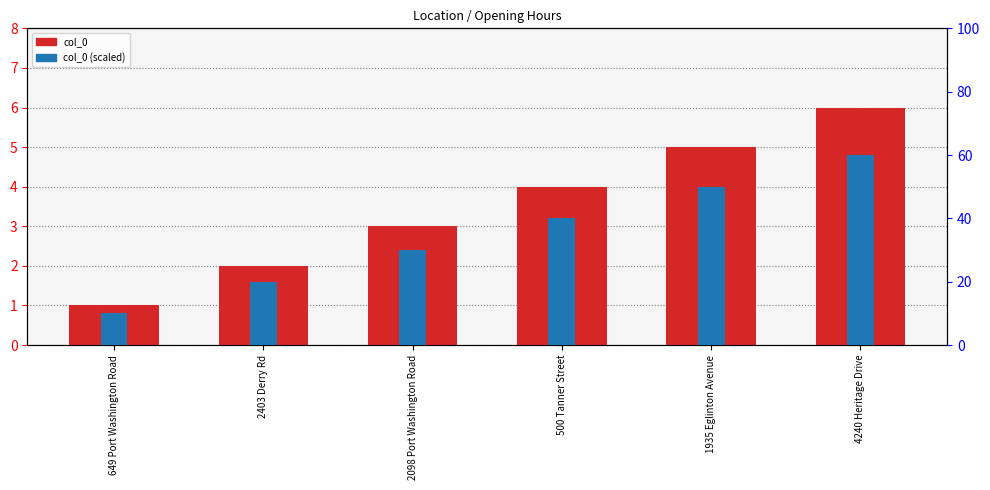

At 500 Tanner Street, list the series in order from largest to smallest.

col_0 (scaled), col_0